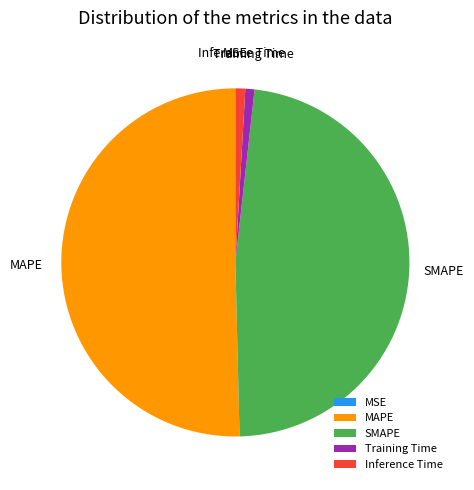

Between Inference Time and SMAPE, which is larger?

SMAPE